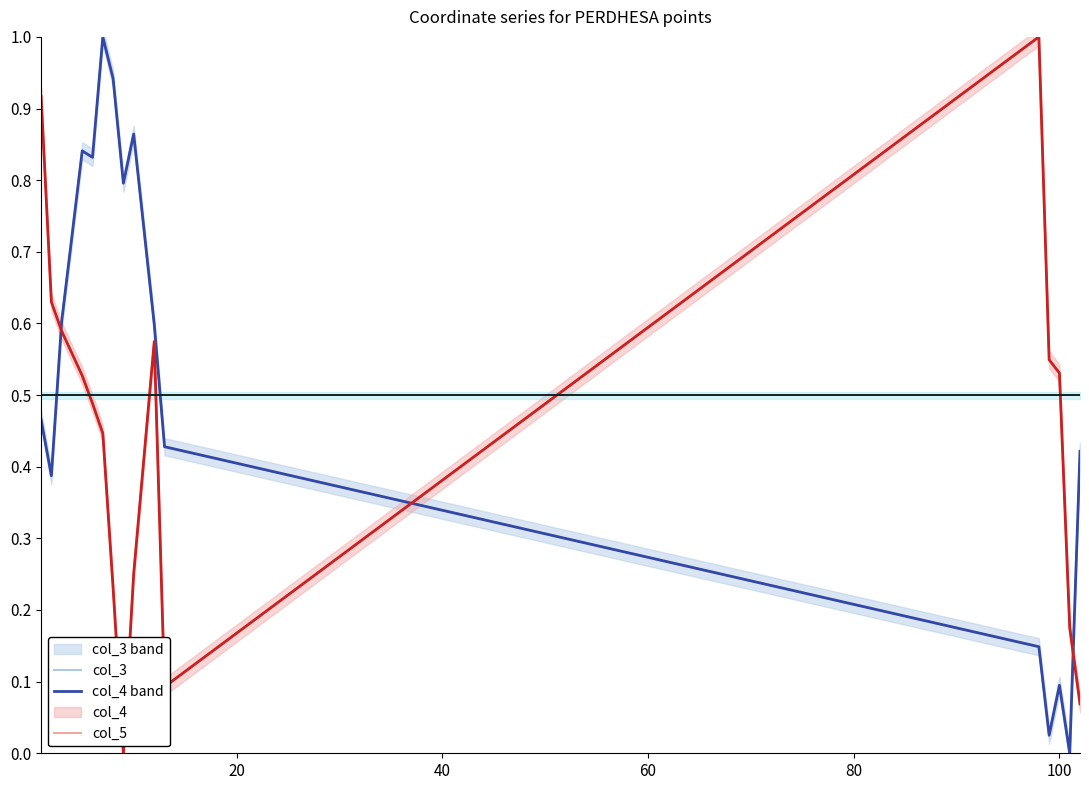

What are all the series names shown in the legend?

col_3 band, col_3, col_4 band, col_4, col_5